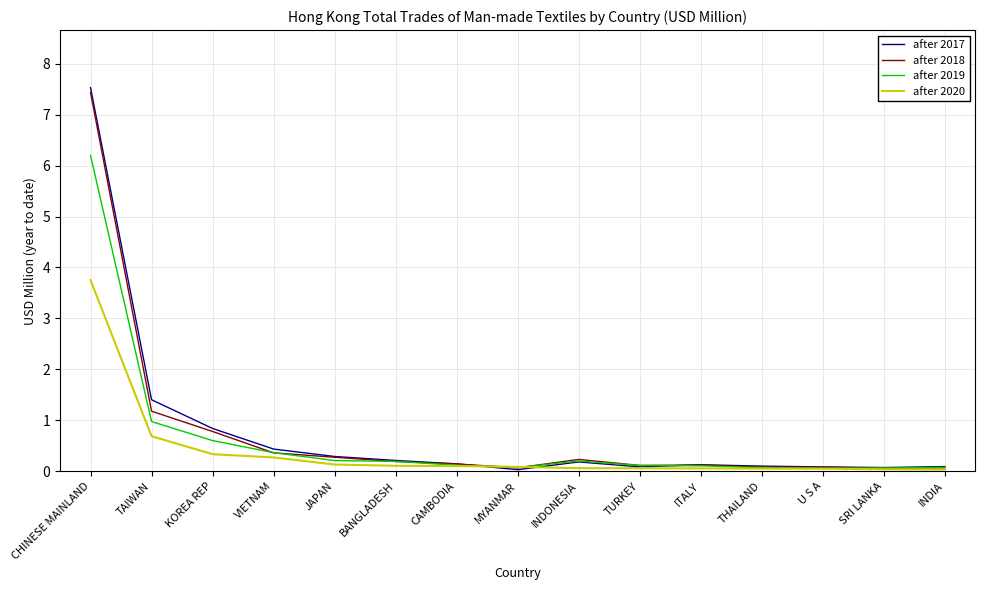

The value of after 2019 at INDONESIA is 0.2. True or false?

True